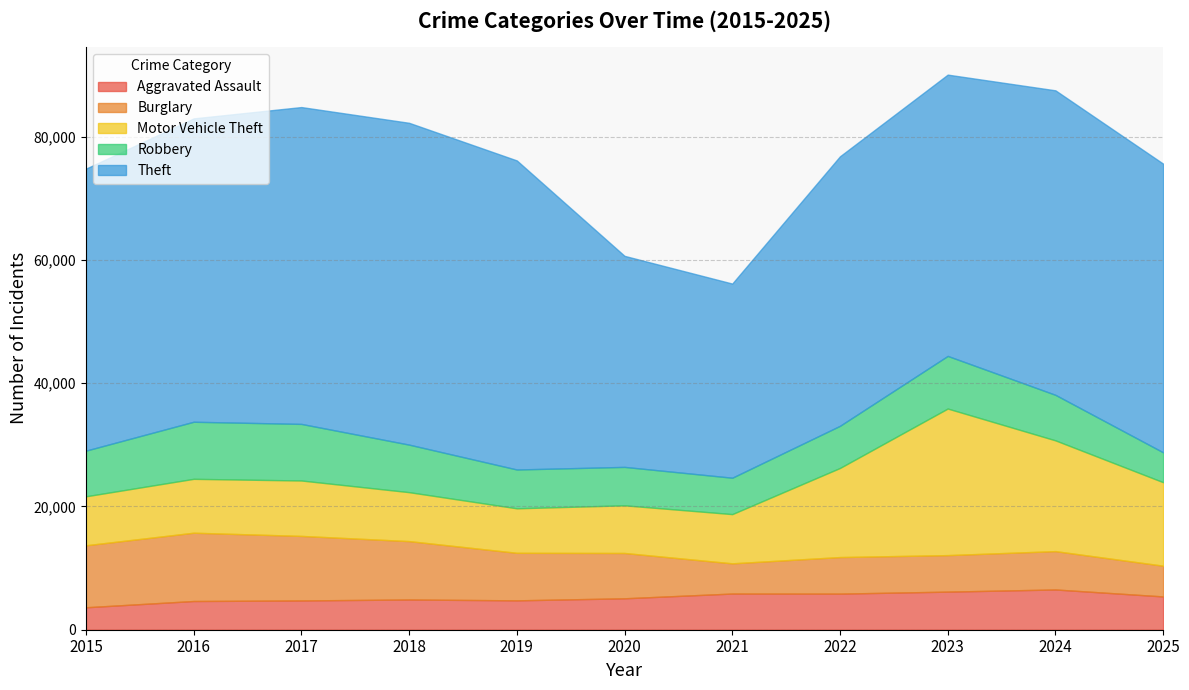

How many times do Burglary and Motor Vehicle Theft cross each other?

1